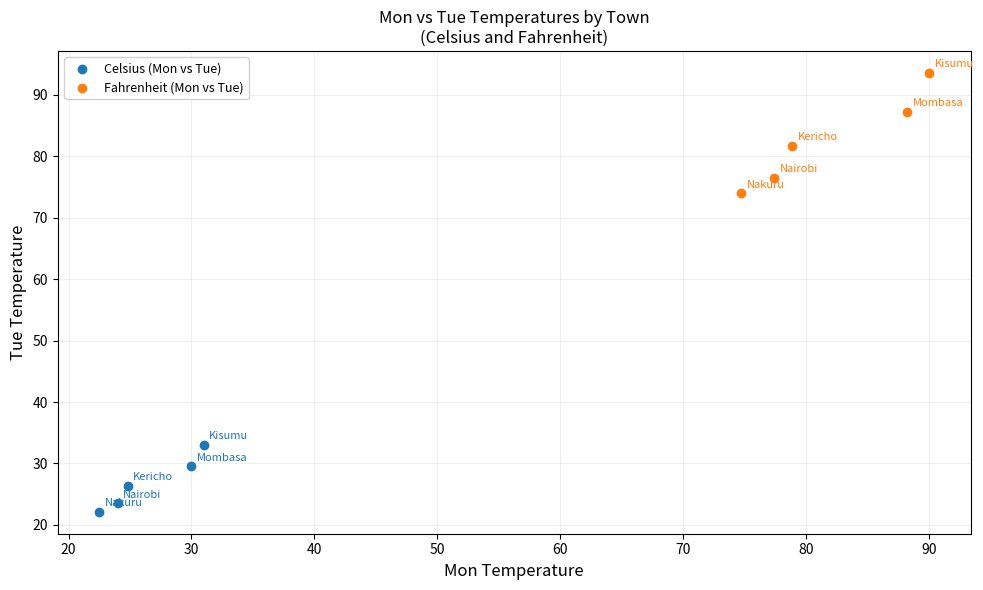

Which series contains the lowest Y value?

Celsius (Mon vs Tue)